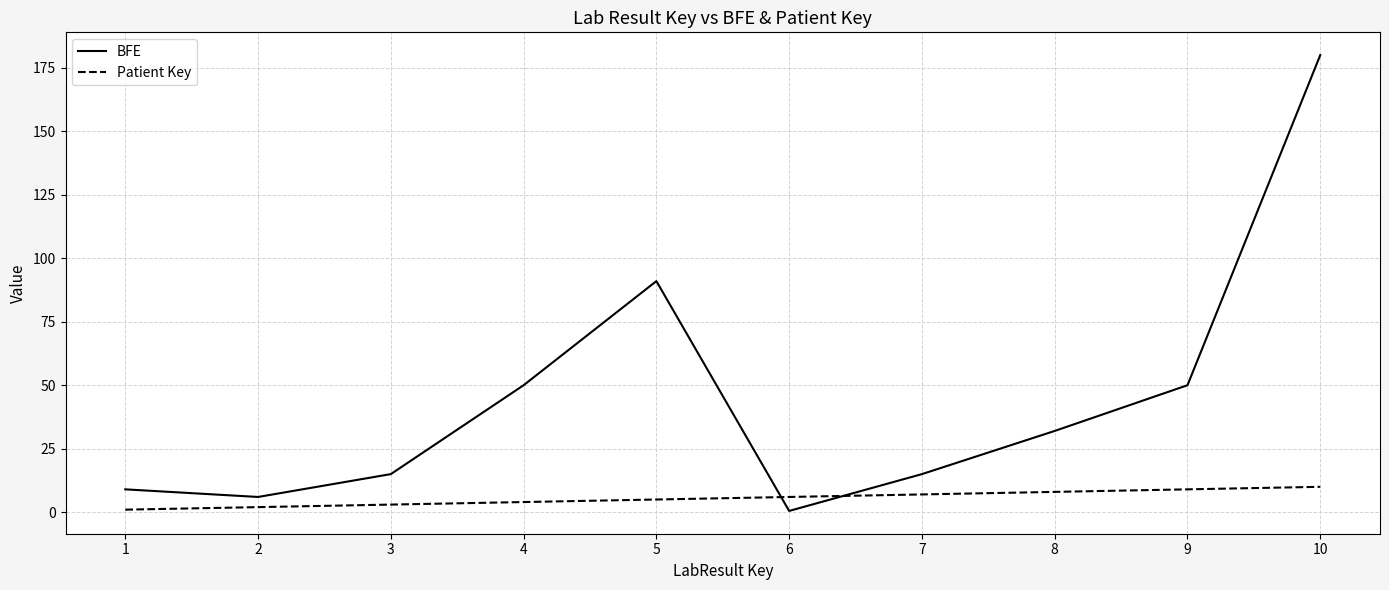

Is it true that BFE equals 180.0 at 10?

True